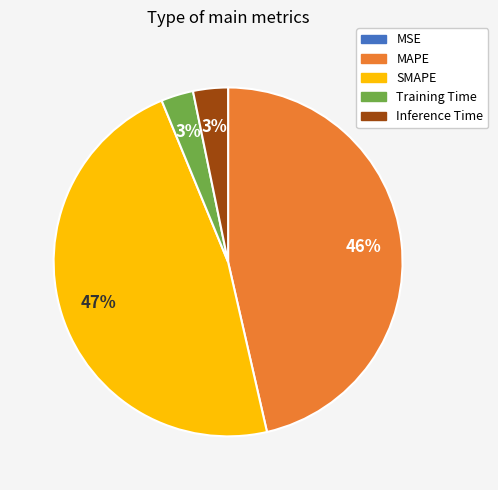

To the nearest percent, what is the difference between the largest and smallest slice percentages?

47%